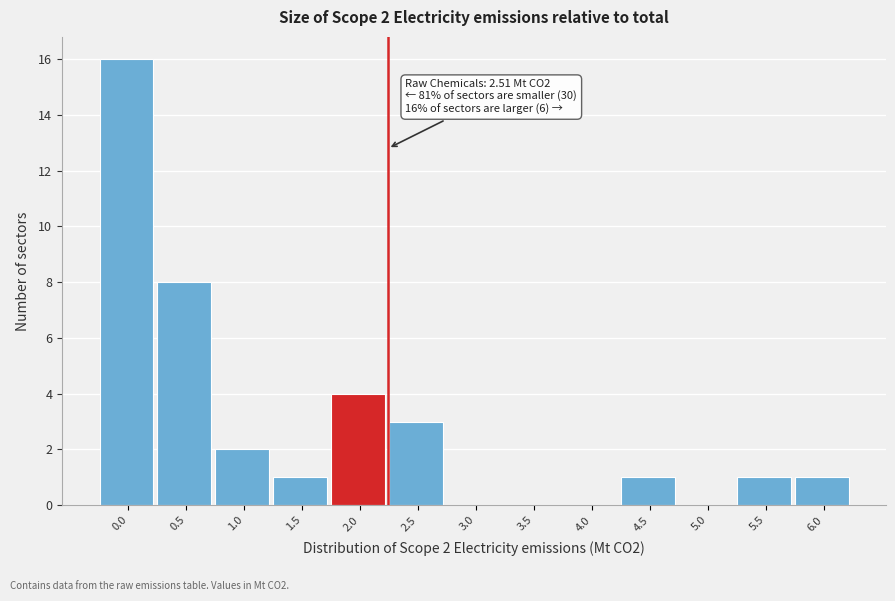

Reading left to right, transcribe all the data shown in this chart.

0.0=16	0.5=8	1.0=2	1.5=1	2.0=4	2.5=3	3.0=0	3.5=0	4.0=0	4.5=1	5.0=0	5.5=1	6.0=1